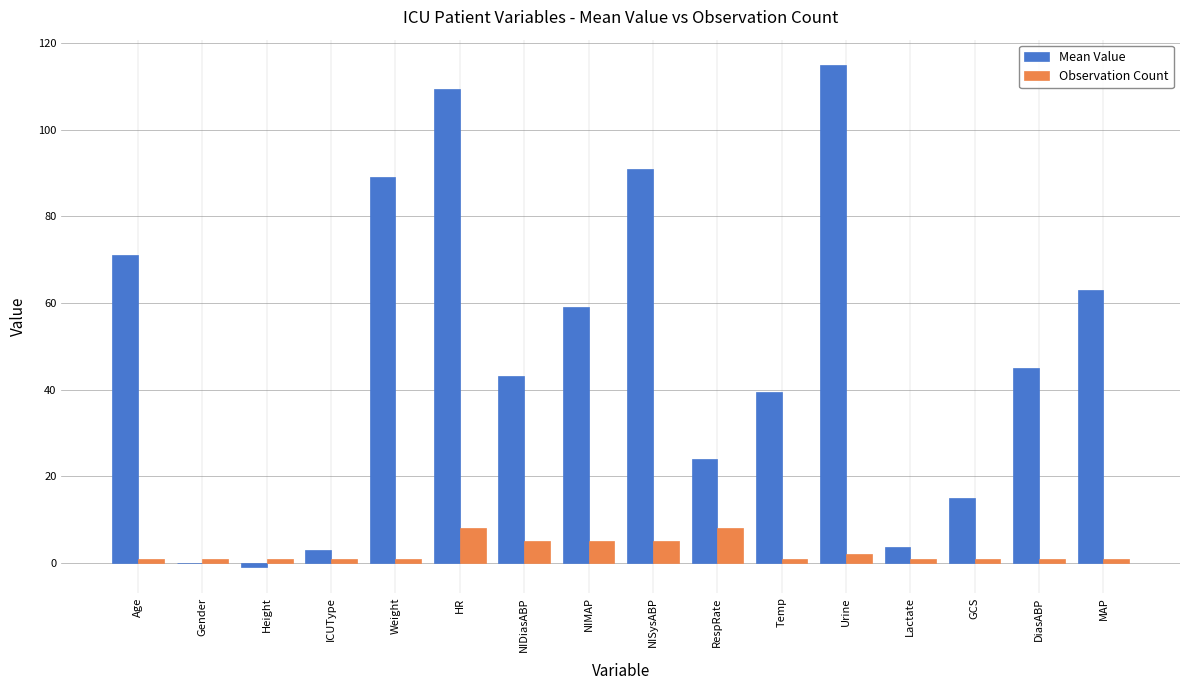

Which series has the widest spread of values?

Mean Value